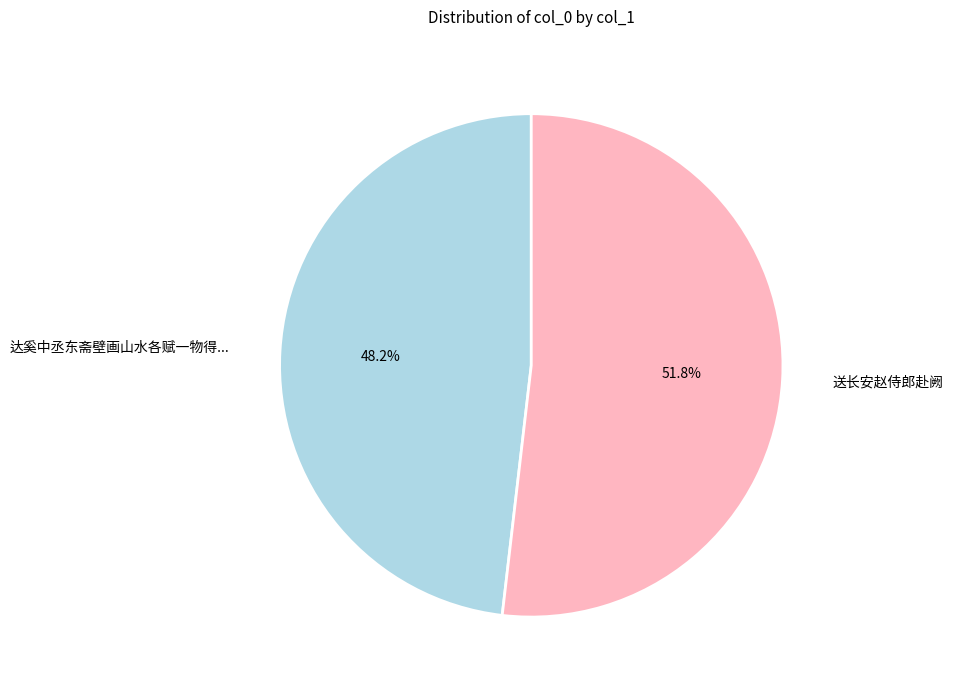

To the nearest percent, what percentage of the pie is 送长安赵侍郎赴阙?

52%